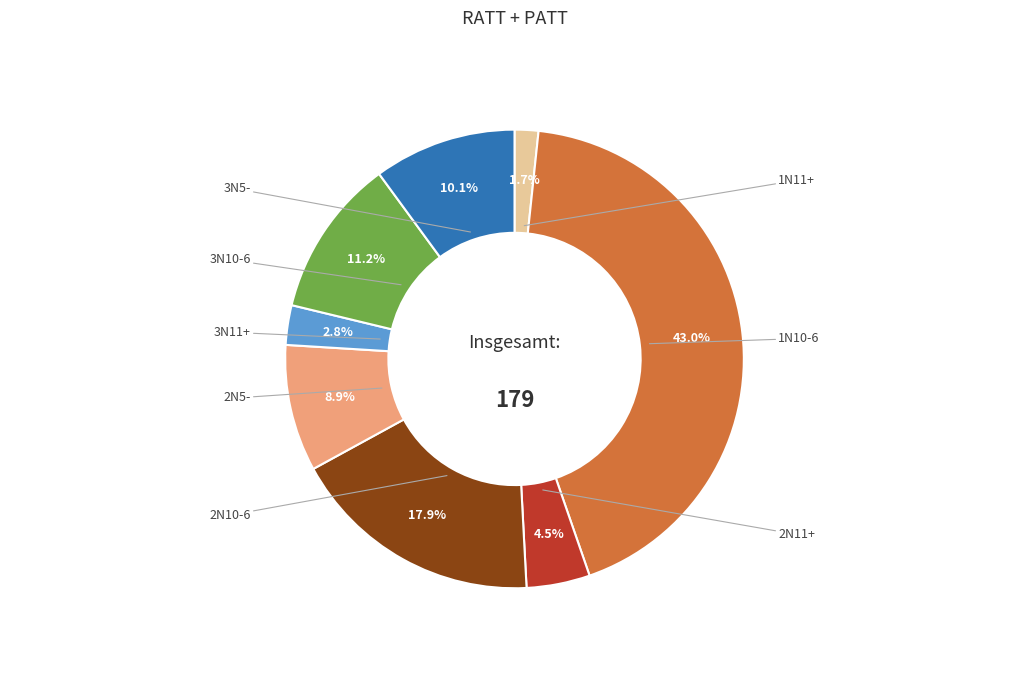

Does any single category account for the majority?

No